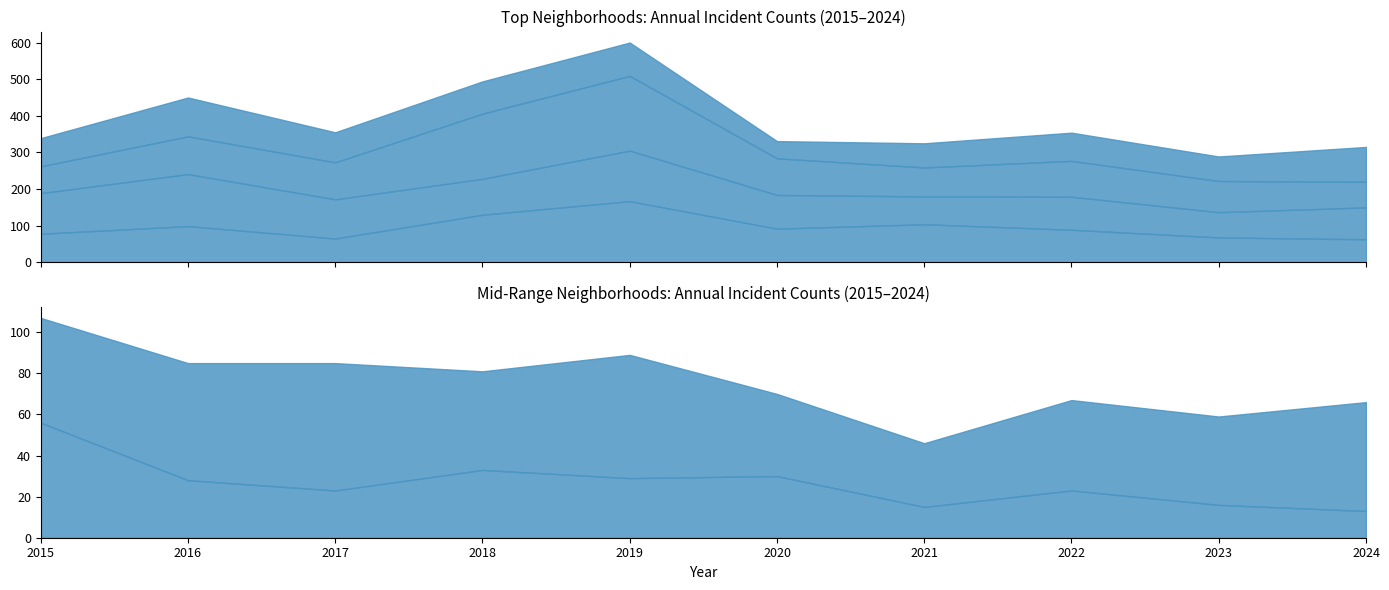

What is the approximate value of Garfield Park at 2021?

79